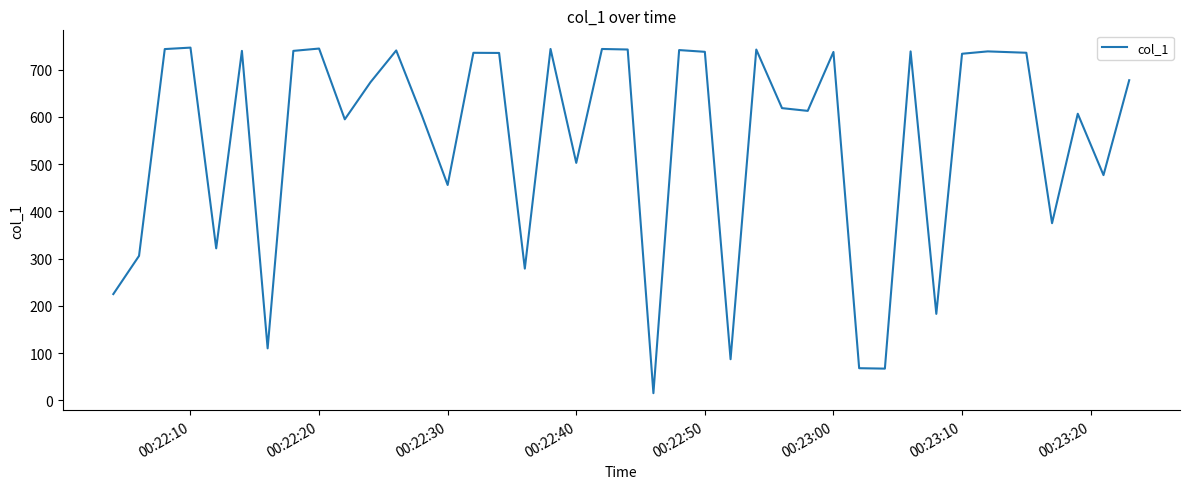

What is the greatest value displayed?

746.5